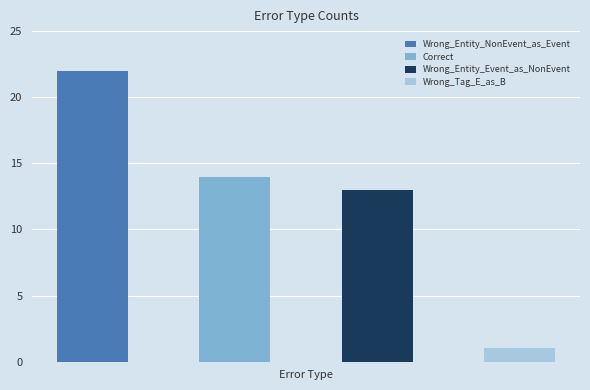

What is the label of the 3rd bar from the left?

Wrong_Entity_Event_as_NonEvent